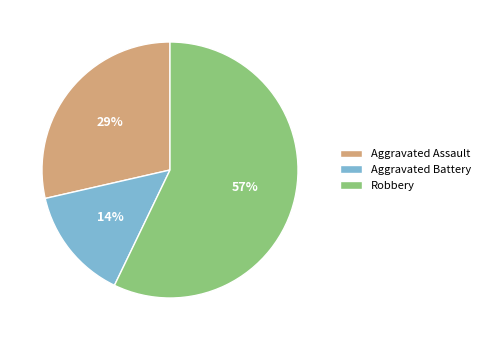

How many segments does this pie chart have?

3